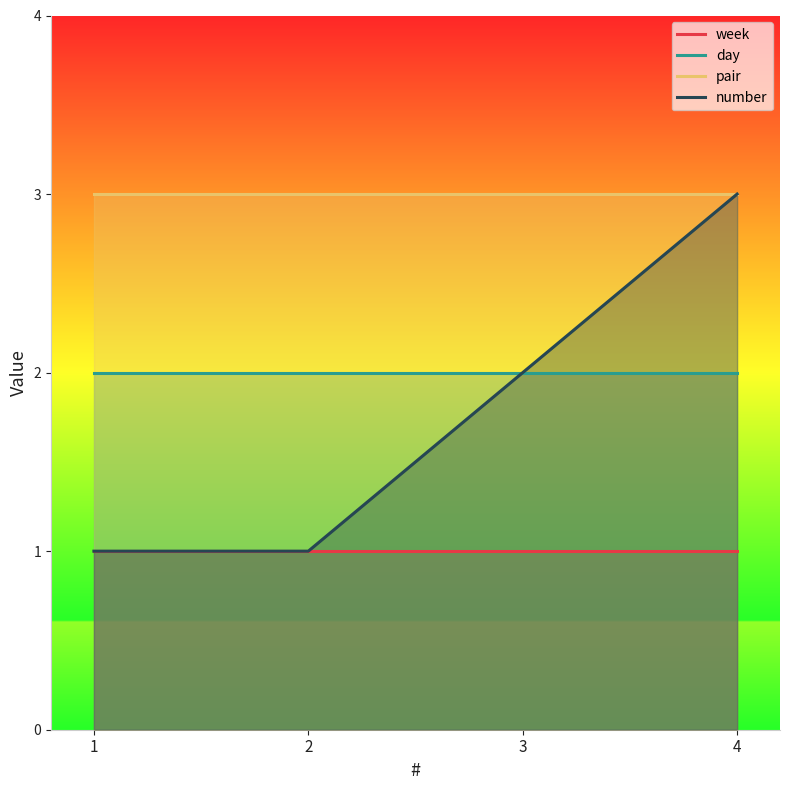

True or false: week and day cross at least once.

False